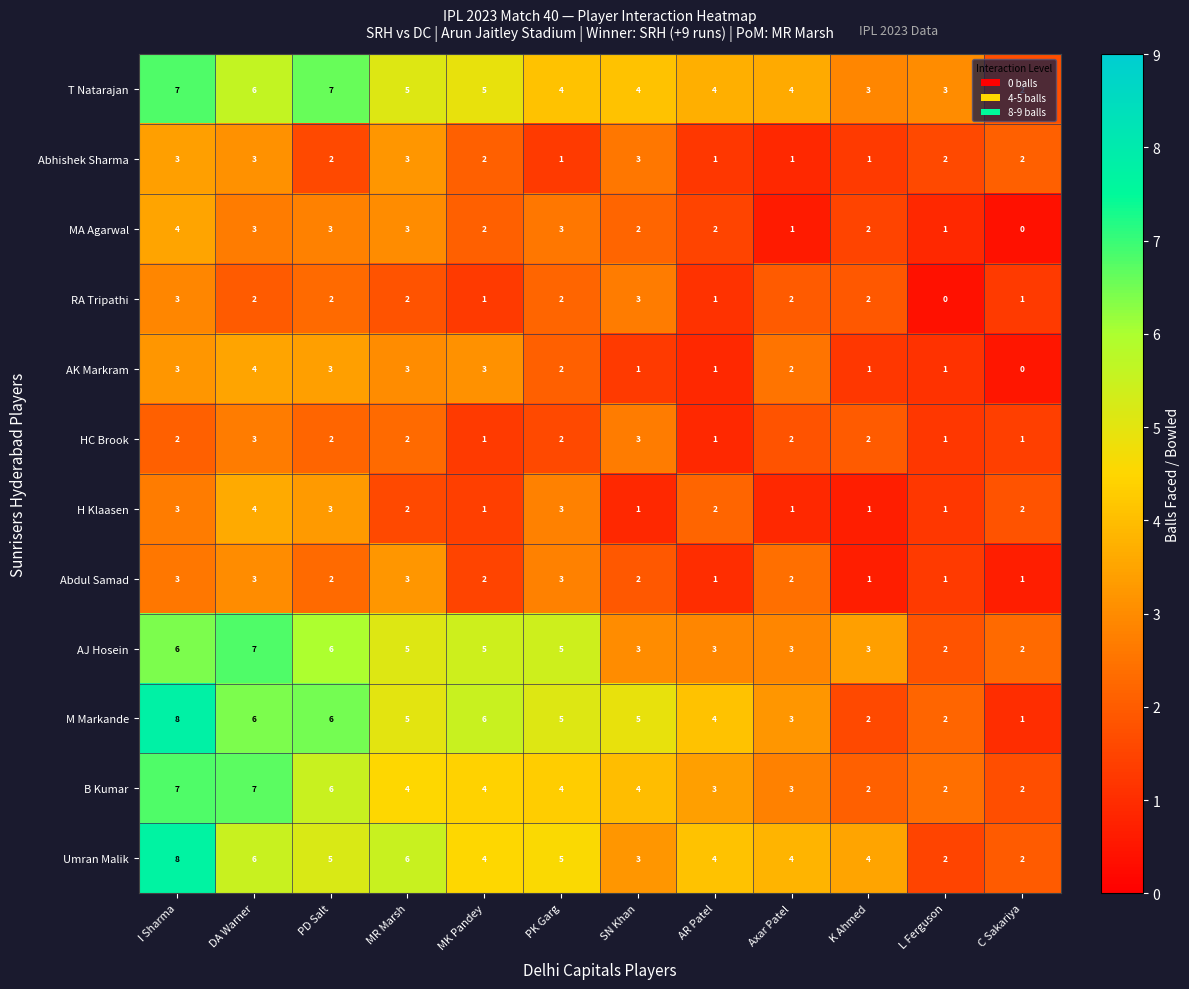

Which series has the largest range (max minus min)?

M Markande